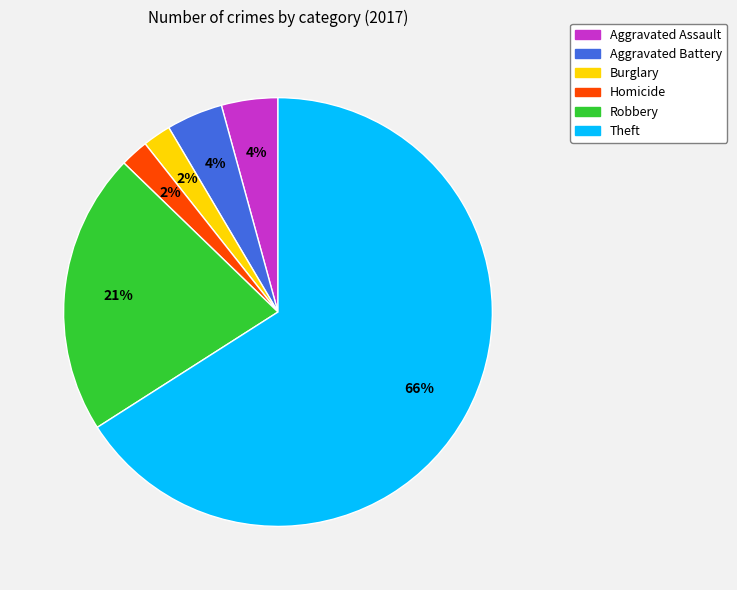

Does Theft account for over 50% of the chart?

Yes